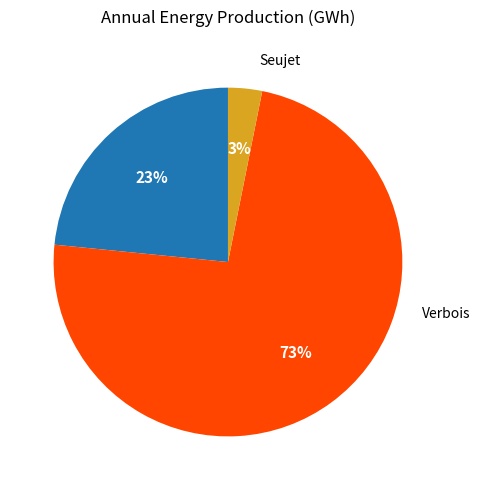

Is there a majority slice in this chart?

Yes